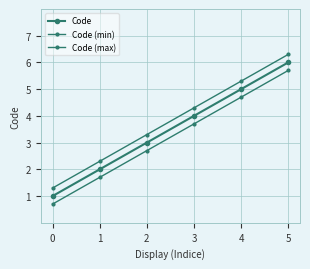

How many categories are shown in the chart?

6